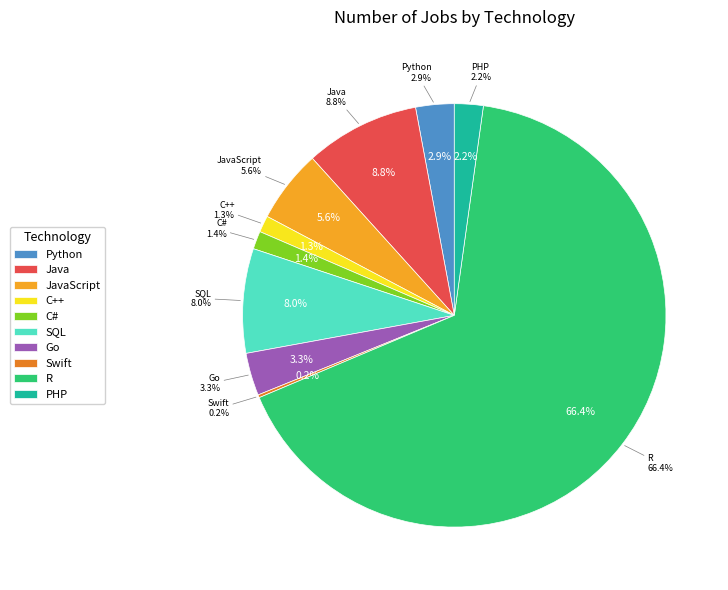

How many slices are in this pie chart?

10